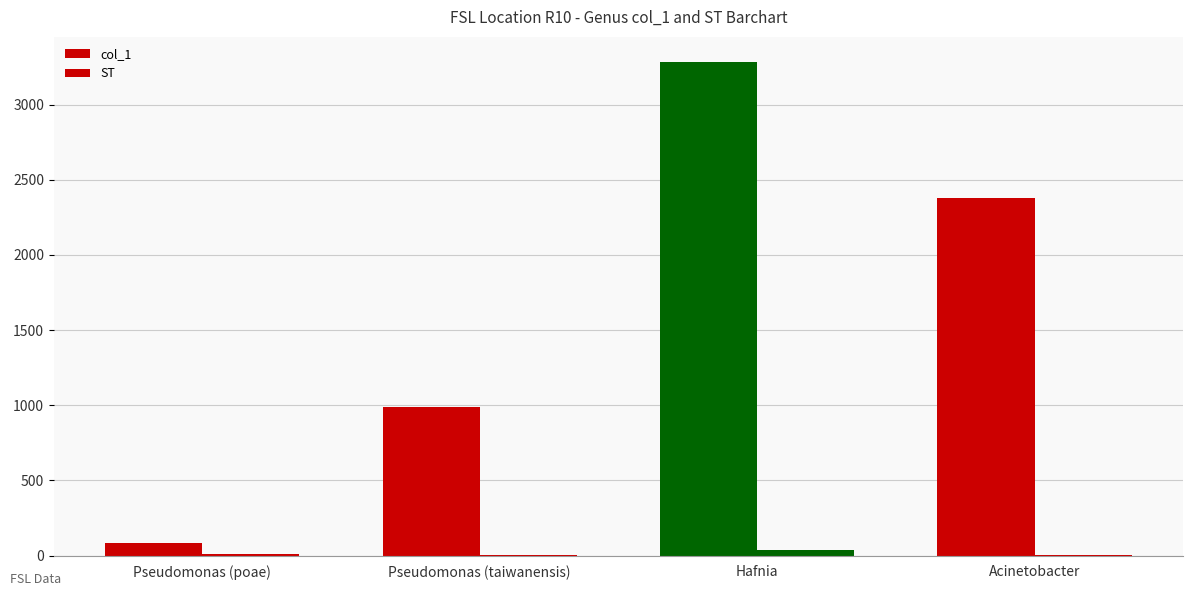

What is the sum of the col_1 values at Acinetobacter and Hafnia?

5667